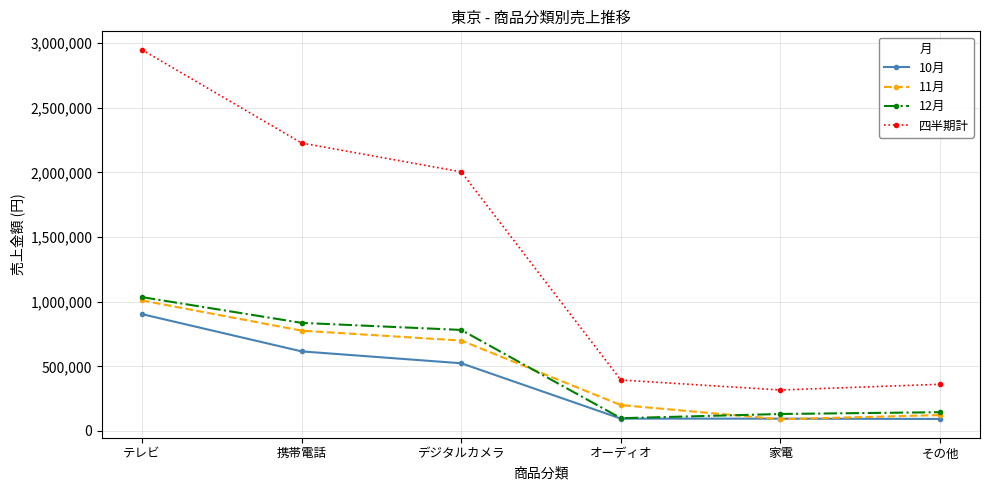

At which label does 四半期計 reach its minimum?

家電